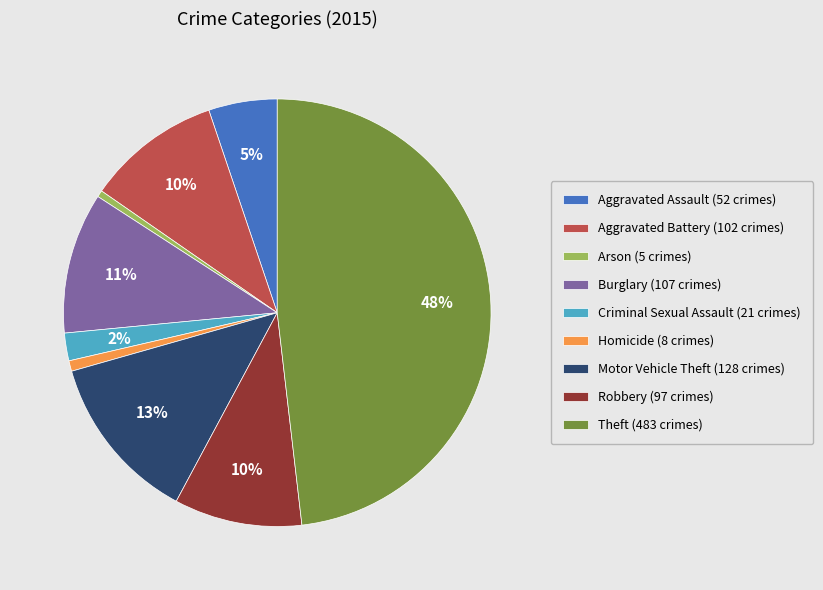

Is the sum of Robbery (97 crimes) and Arson (5 crimes) greater than half?

No